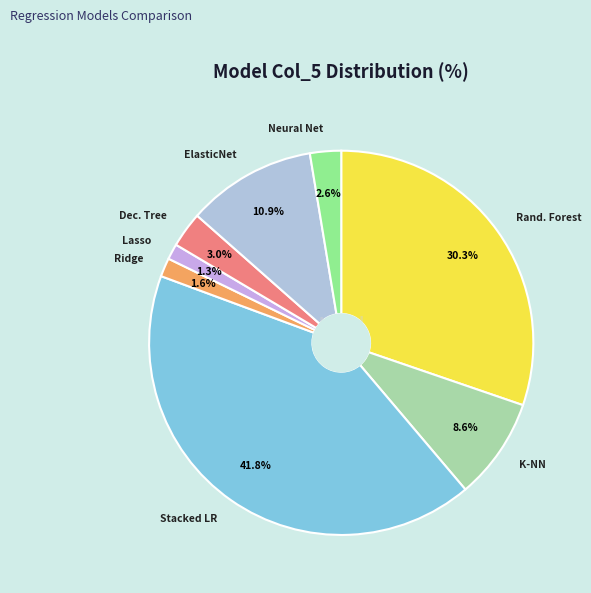

How many segments does this pie chart have?

8